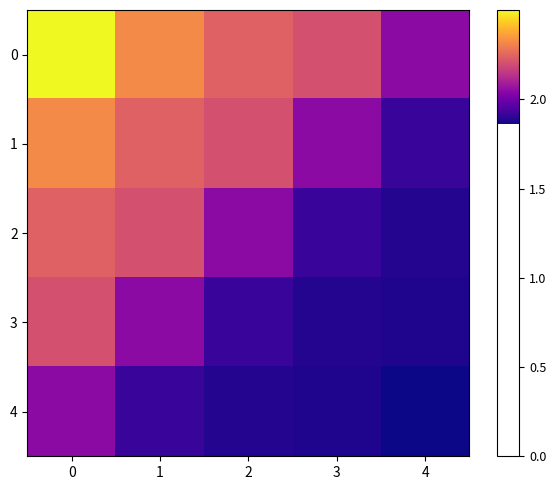

At which category does the chart reach its minimum across all series?

4